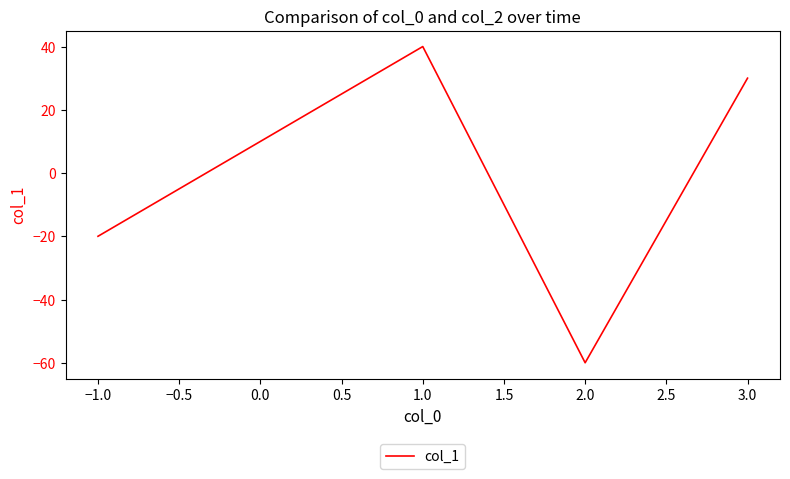

Rank the categories by value from highest to lowest.

1.0, 3.0, −1.0, 2.0